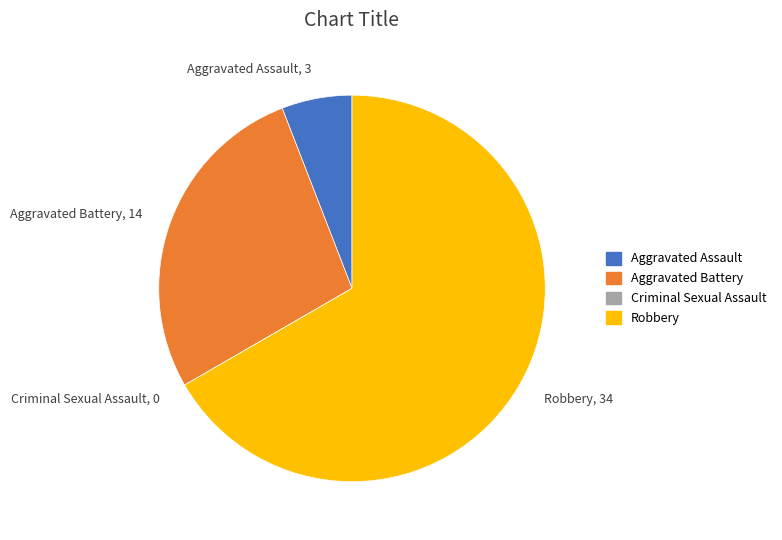

What is the largest slice in the pie chart?

Robbery